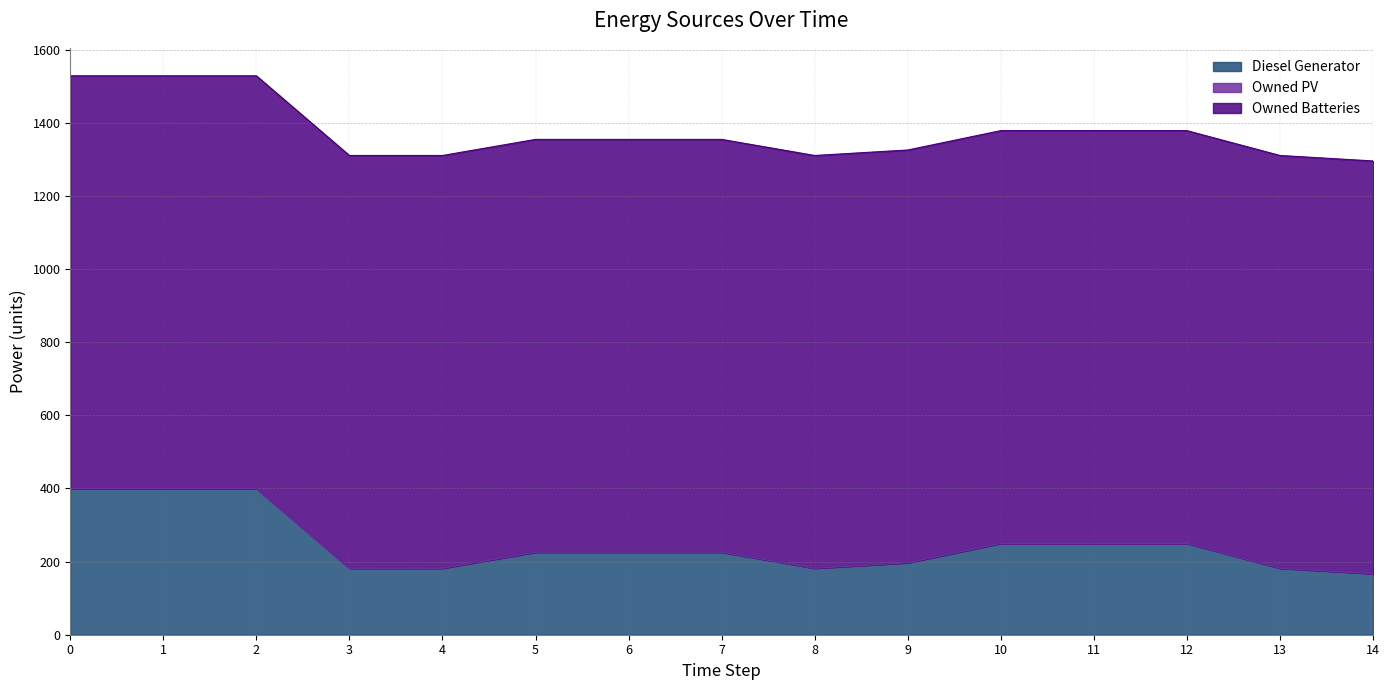

Which series has the largest range (max minus min)?

Diesel Generator